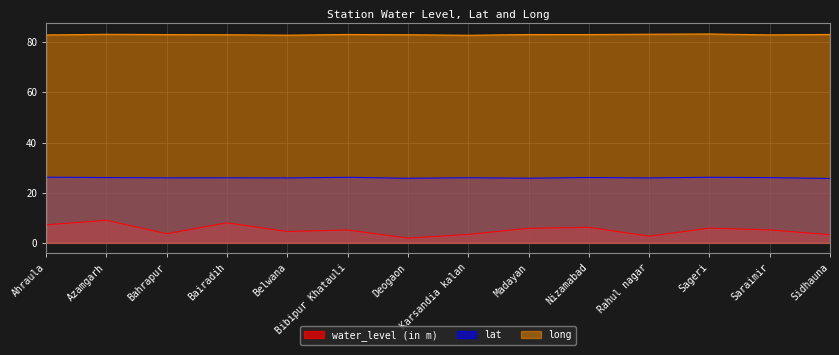

What is the label of the 11th point from the right?

Bairadih